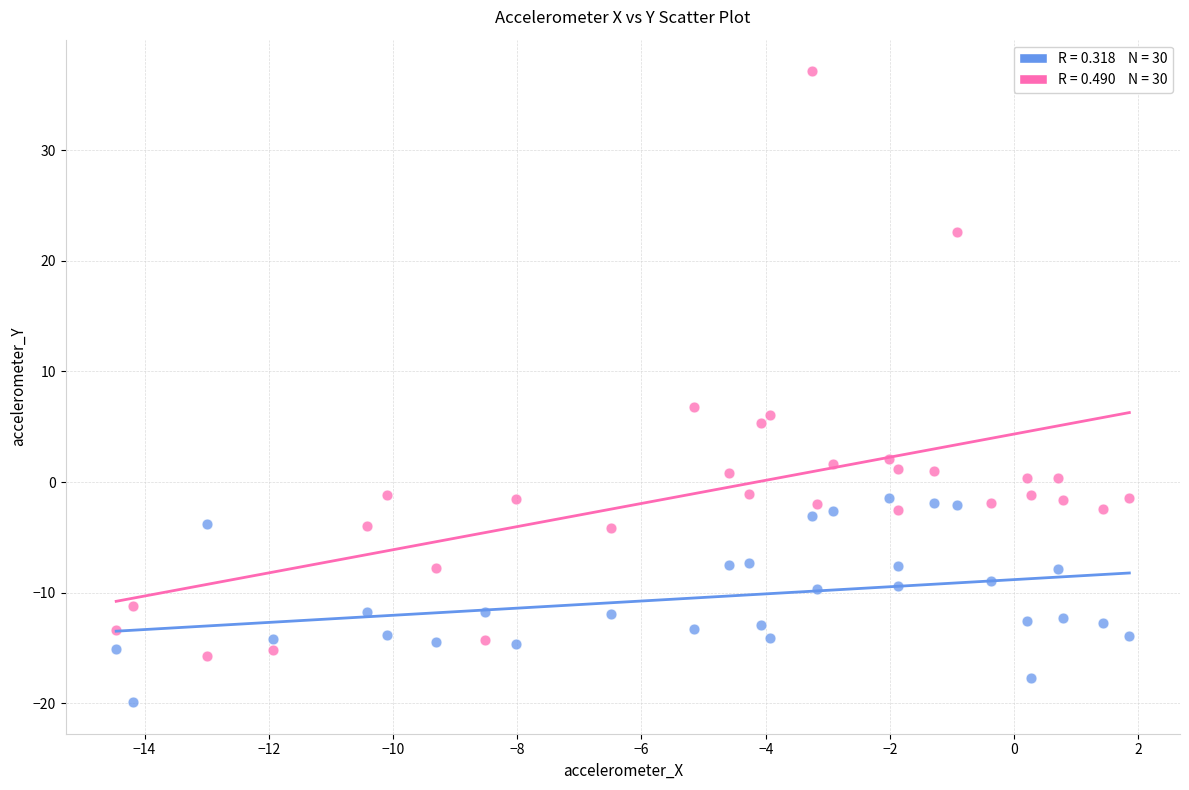

Across all series, what Y value is closest to 8?

6.8